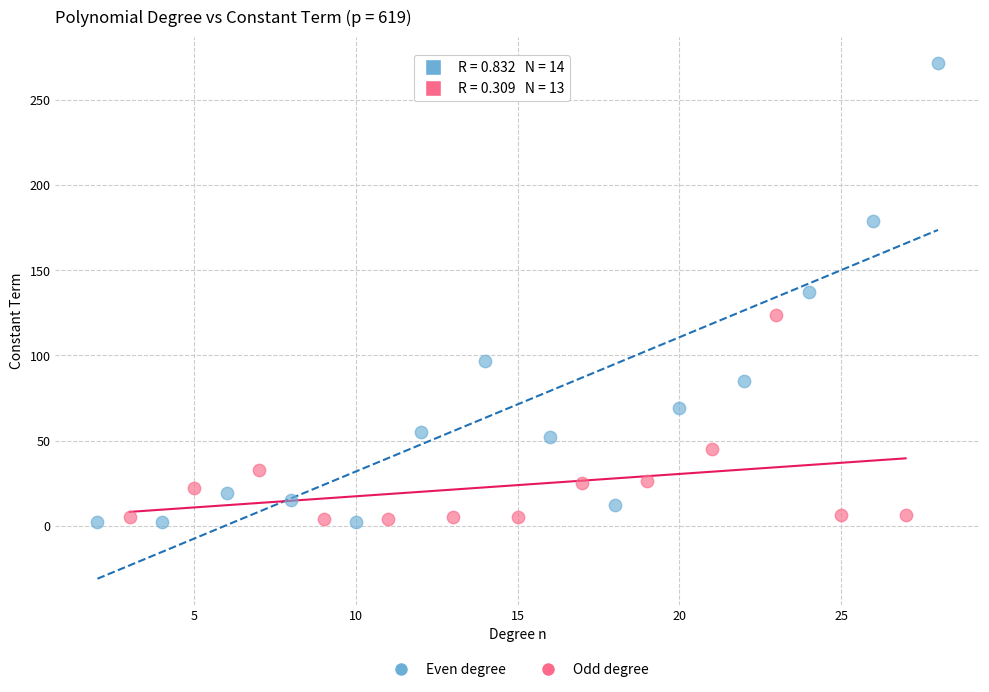

What are all the series names shown in the legend?

Even degree, Odd degree